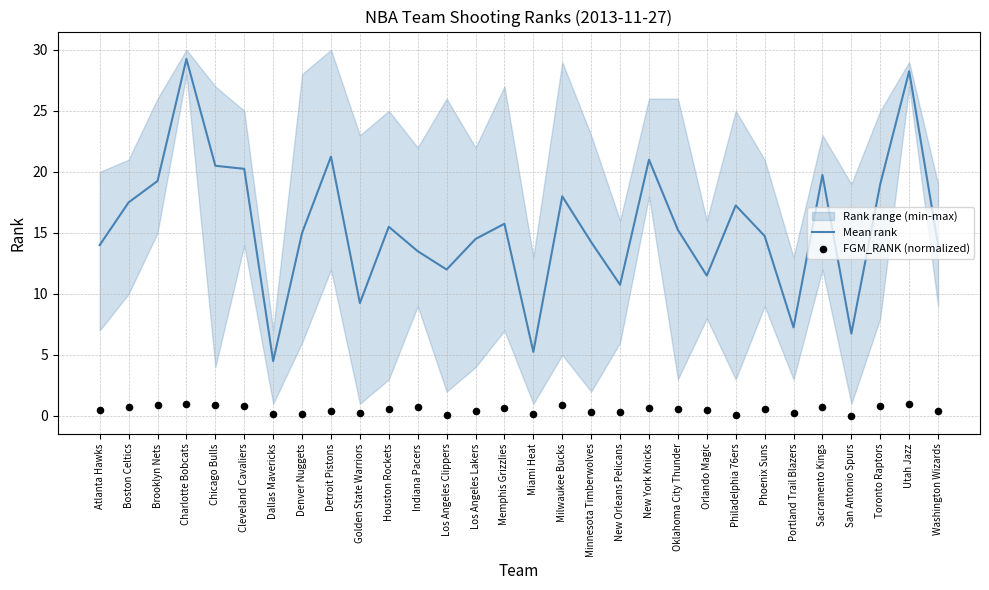

Which series has the widest spread of Y values?

Mean rank